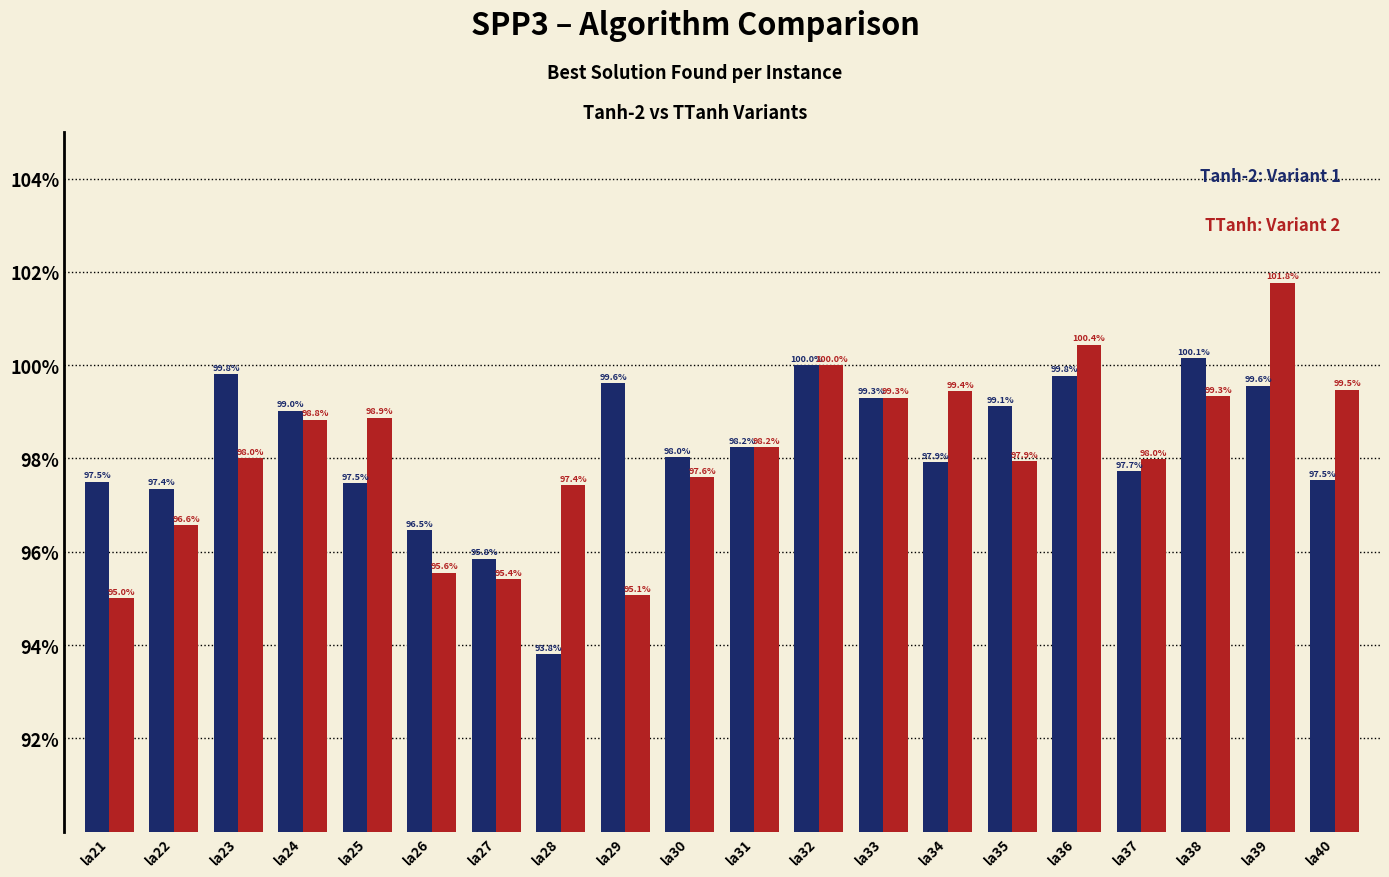

What is the minimum value shown in the chart?

93.8